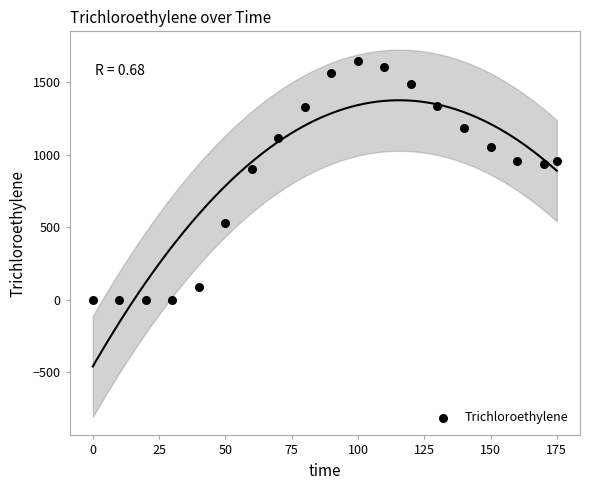

What Y value in the scatter plot is closest to 821?

900